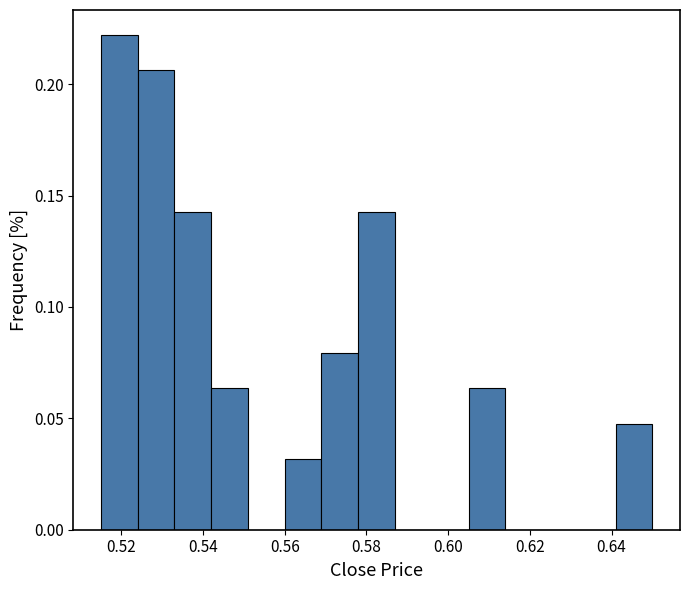

Over which range of the x-axis is the bar tallest?

0.515 to 0.524